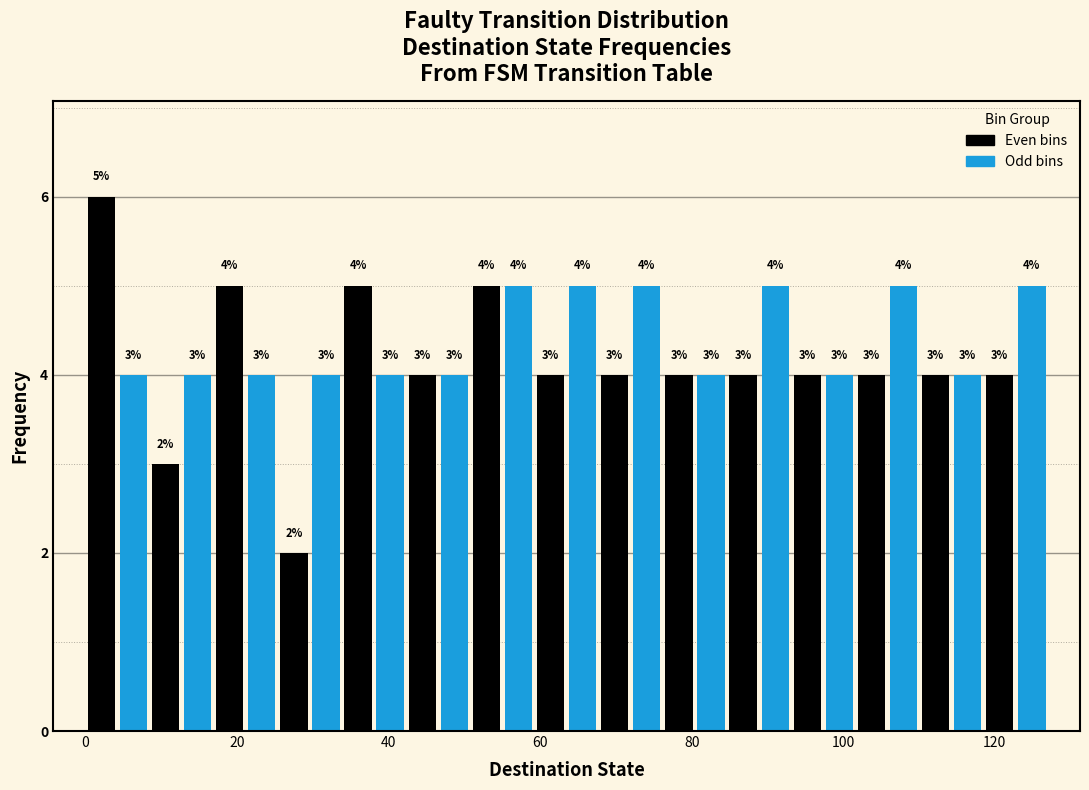

Read against the x-axis, roughly where is the centre of the tallest bar?

2